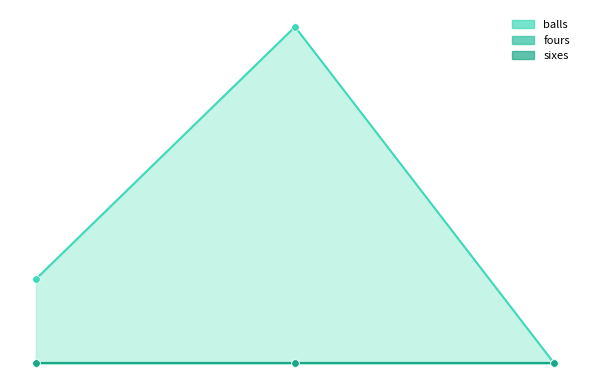

What are all the series names shown in the legend?

balls, fours, sixes